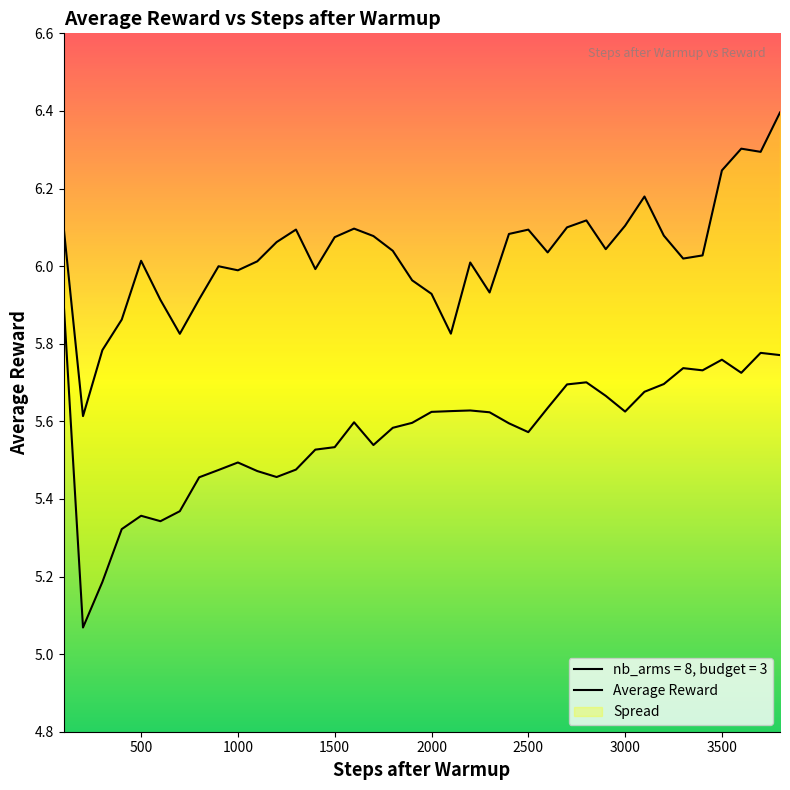

What is the total value across all series at 1400?

11.5